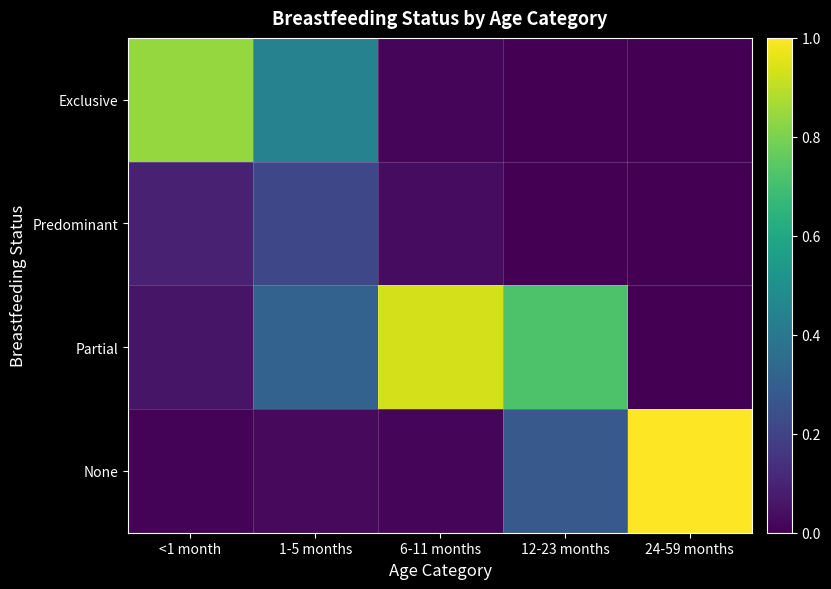

What is the total value across all series at 12-23 months?

1.0